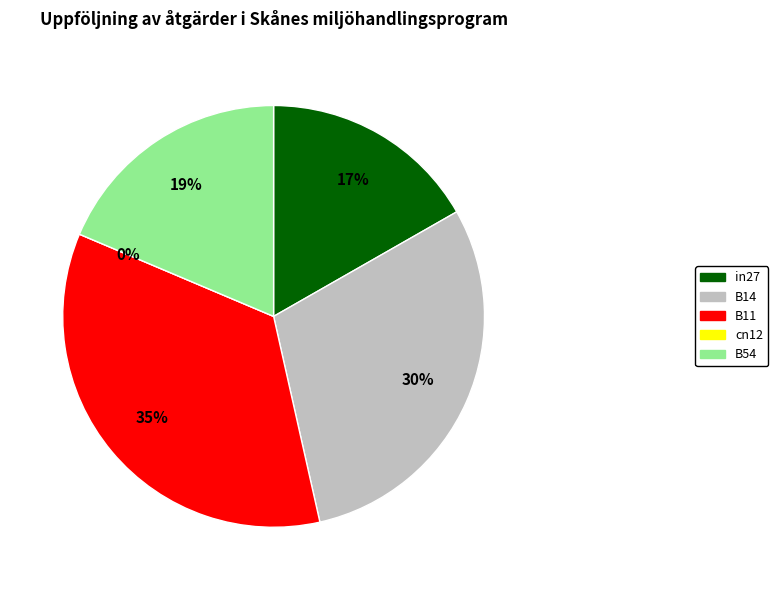

Do B14 and in27 together represent more than half of the pie?

No